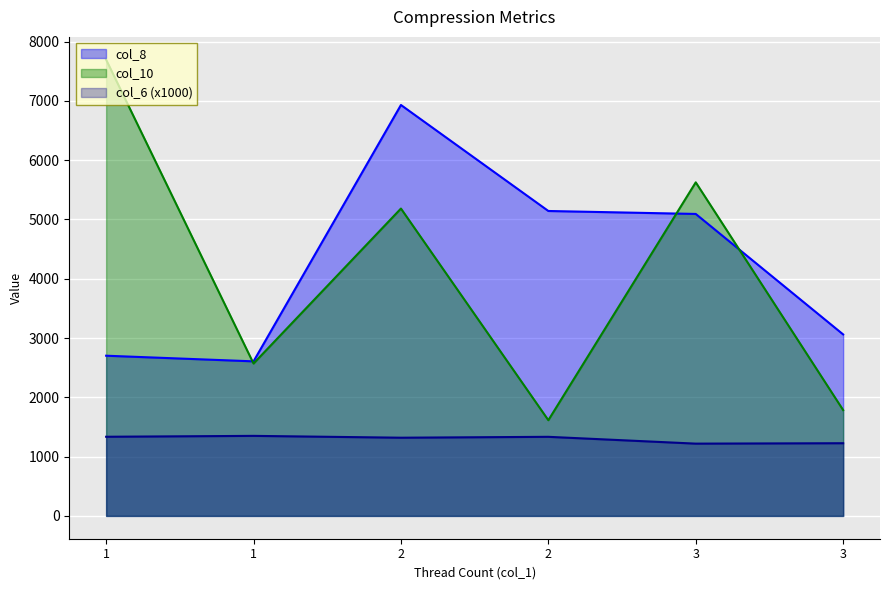

Which has a higher value, 2 or 3?

2